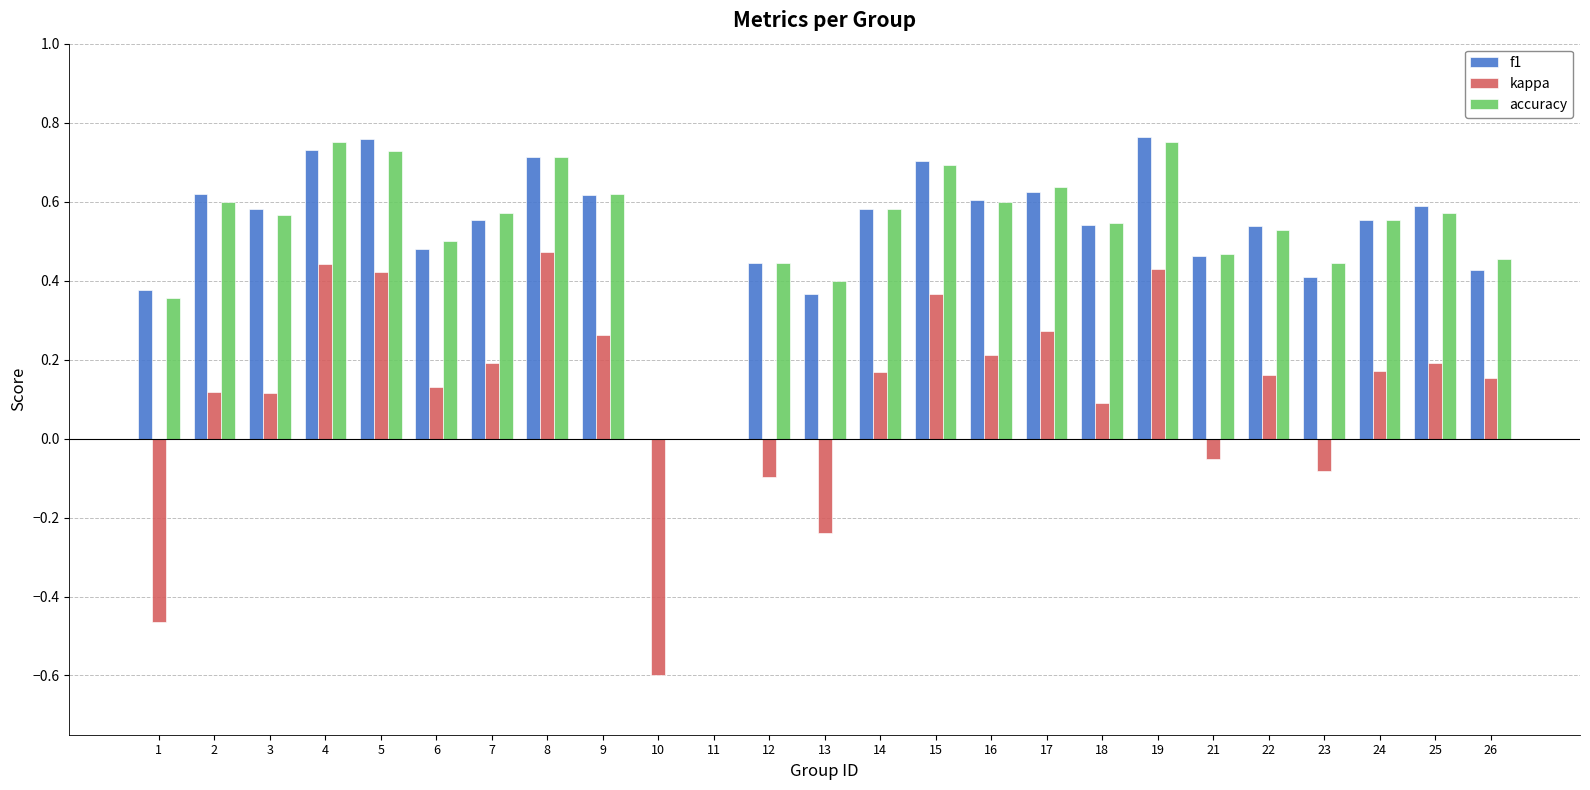

How many distinct data groups are displayed?

3